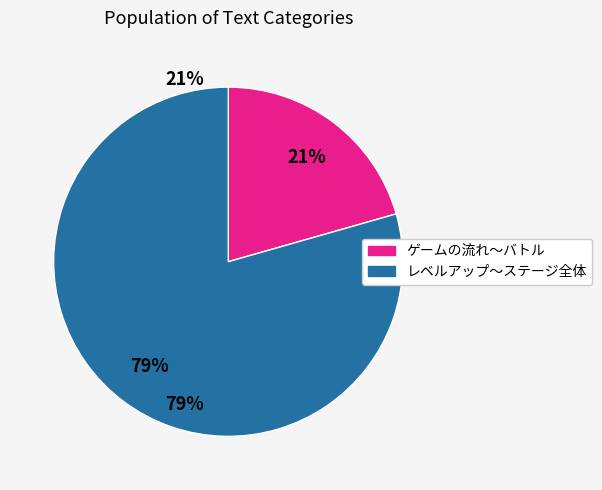

To the nearest percent, what is the average slice percentage?

50%